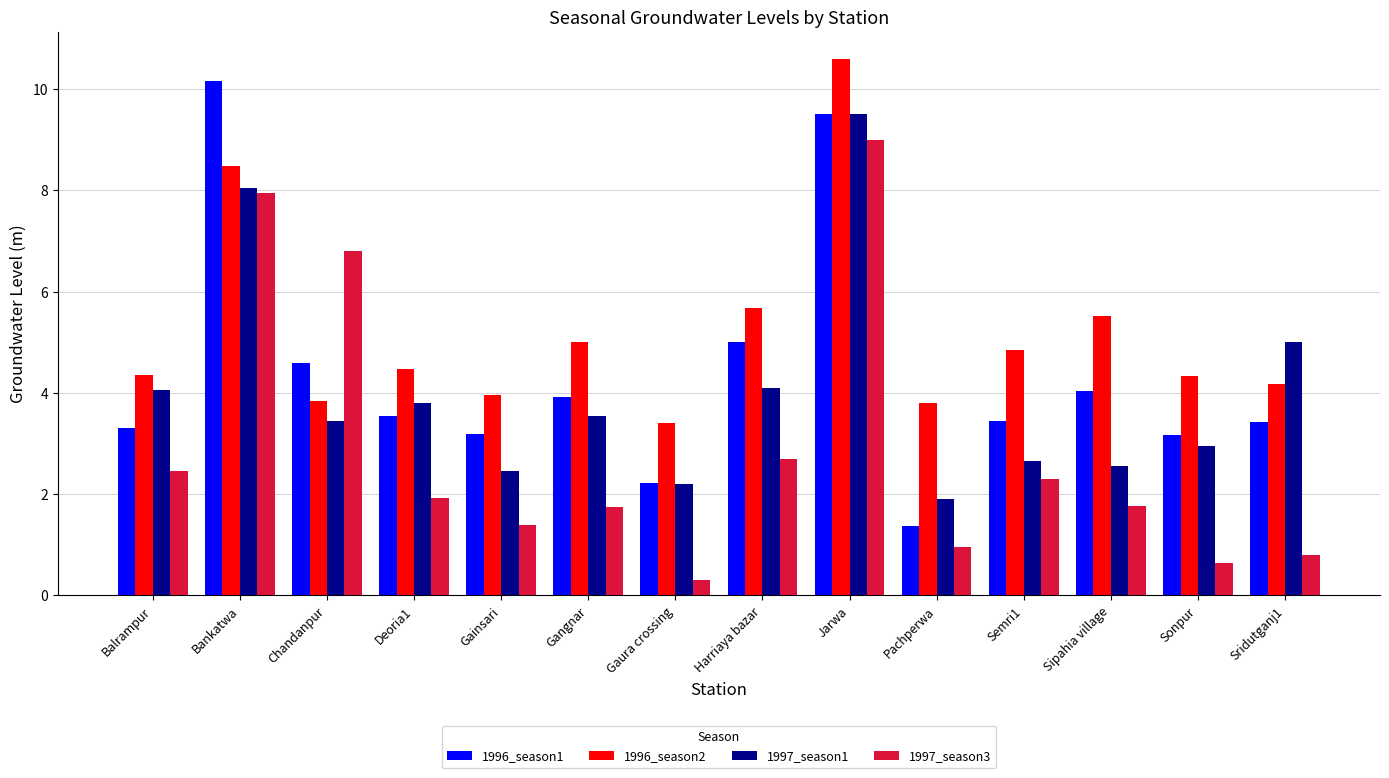

The value of 1997_season3 at Chandanpur is 6.8. True or false?

True